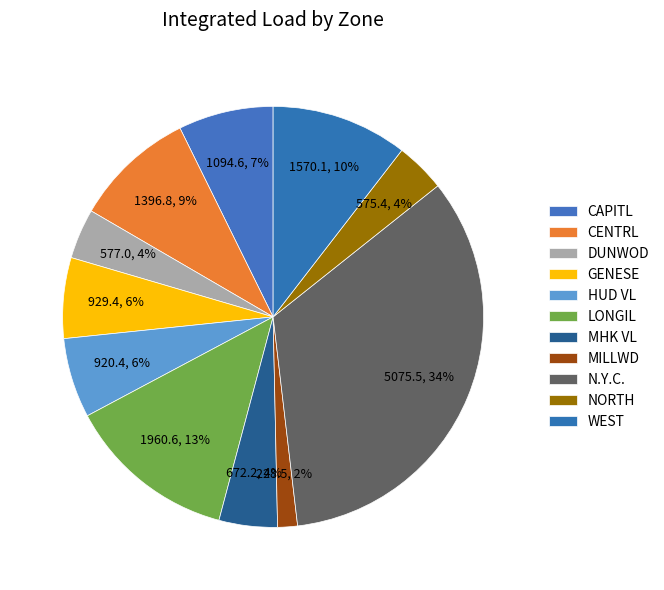

How many segments does this pie chart have?

11